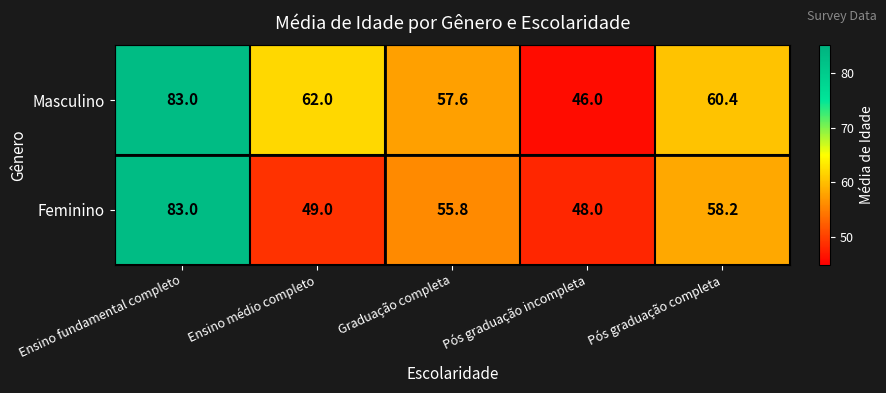

Read the Masculino value at Pós graduação incompleta.

46.0